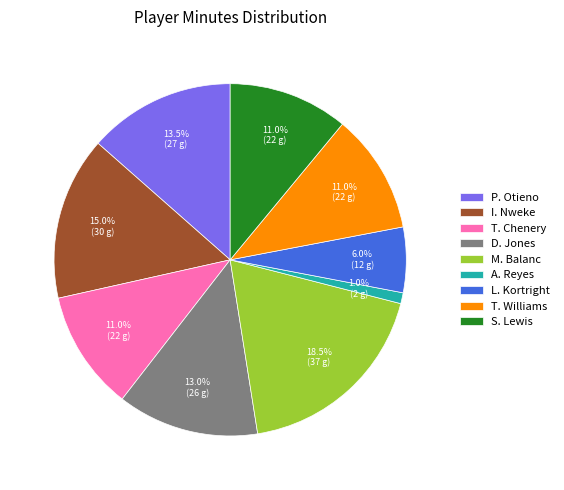

Is S. Lewis the majority of the pie?

No